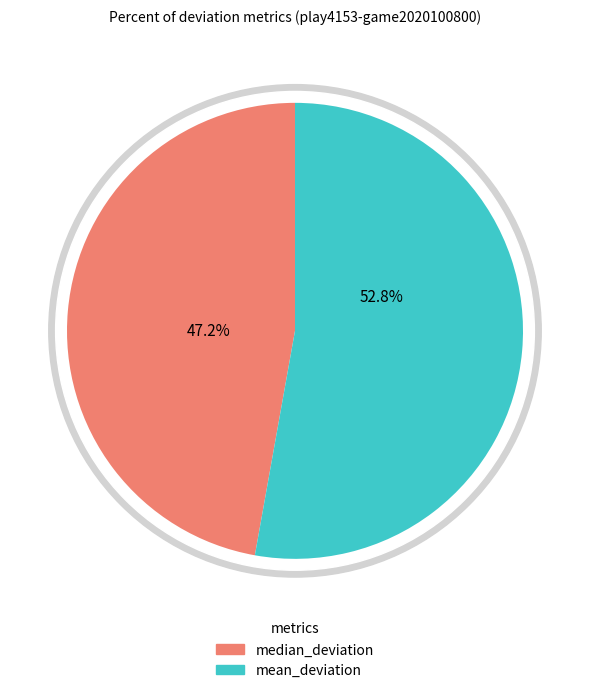

Is astar_delaunay (optimal) the majority of the pie?

No